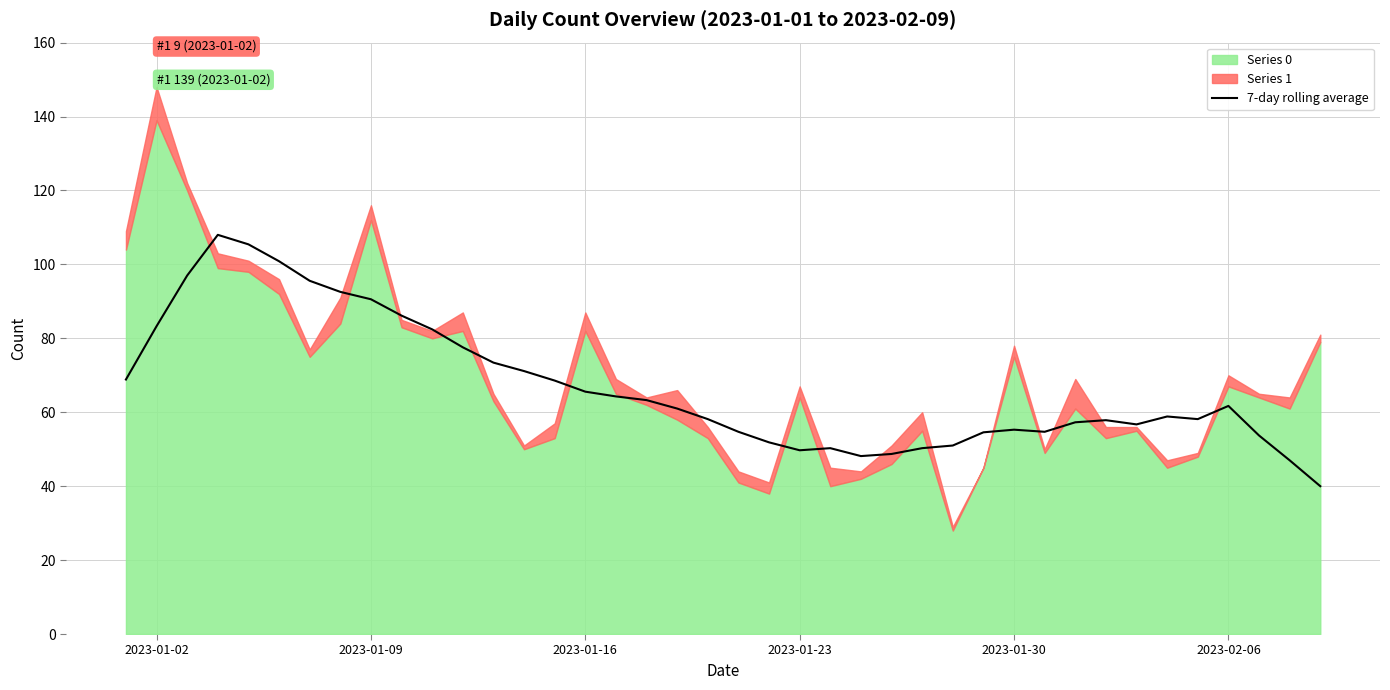

How many lines are shown in the chart?

1